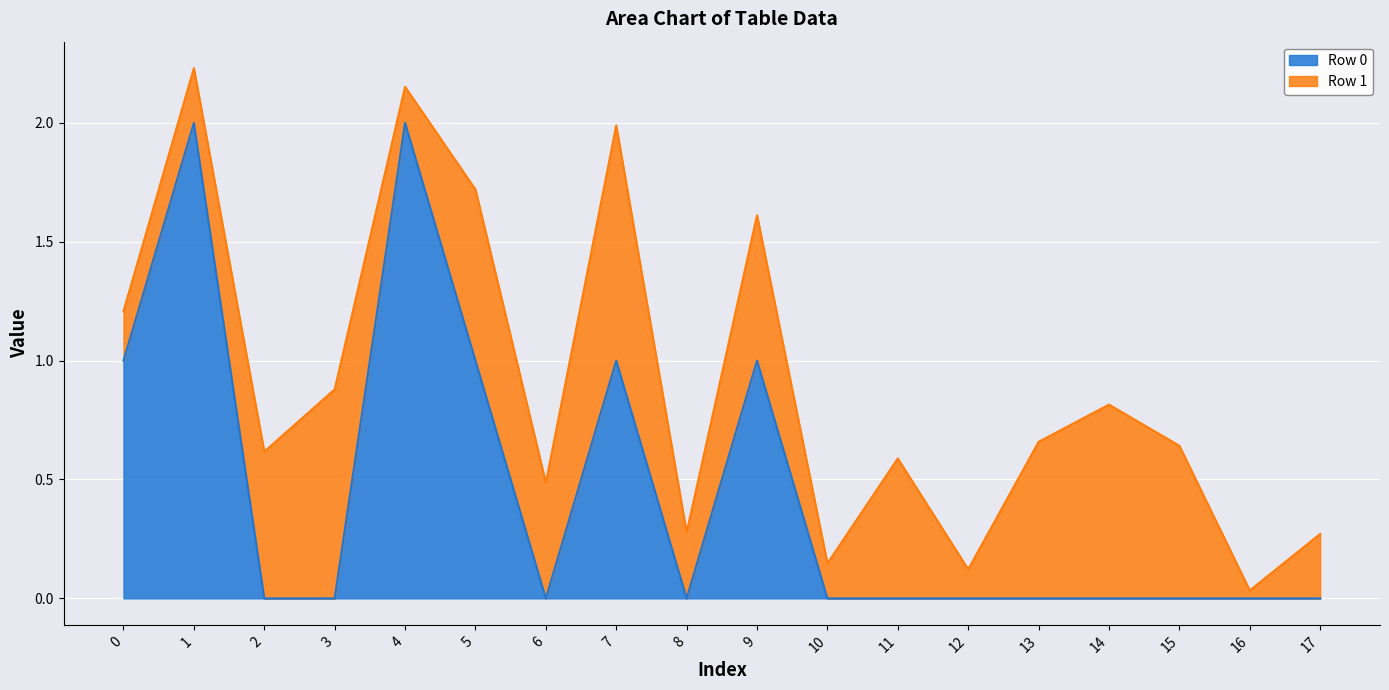

At which category does the data reach its first local peak?

1